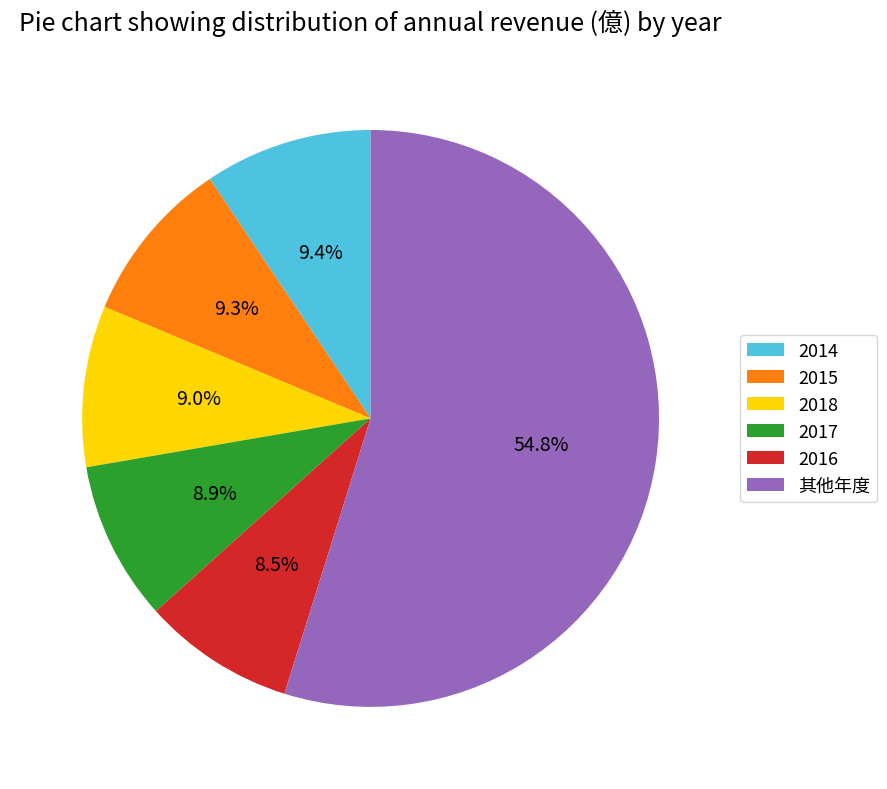

What is the ratio of the value at 2018 to the value at 2016?

1.1